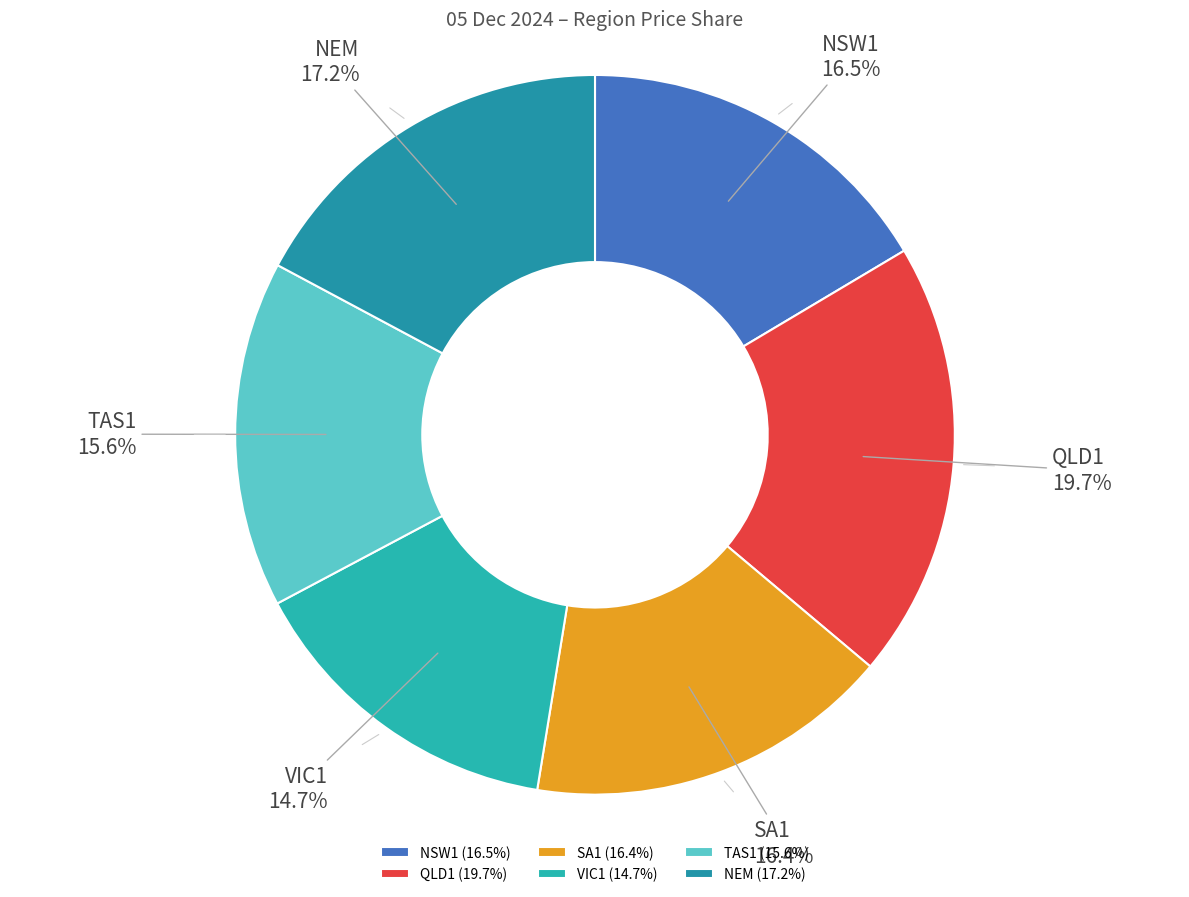

How much of the chart is everything except SA1?

83.6%